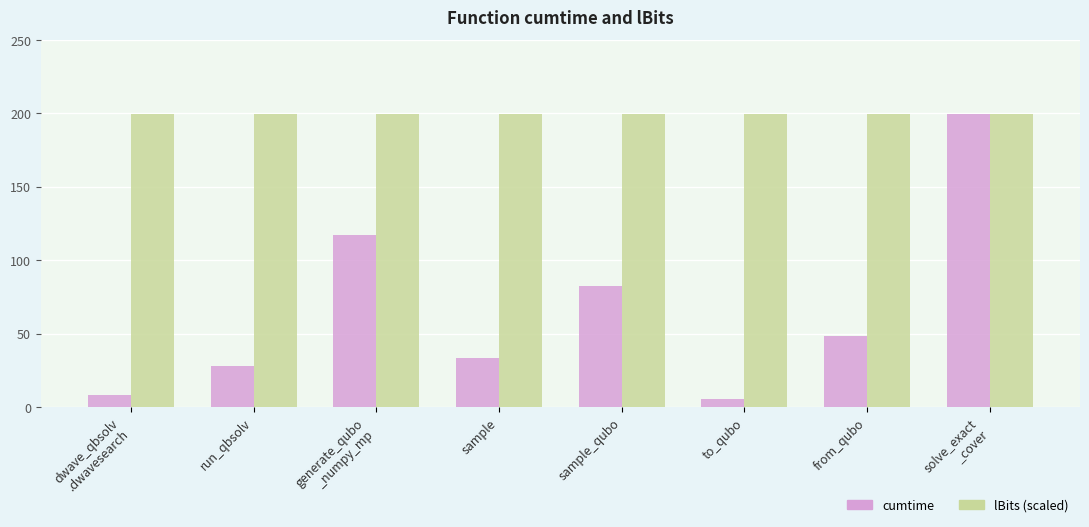

Rank the series at sample from highest to lowest value.

lBits (scaled), cumtime